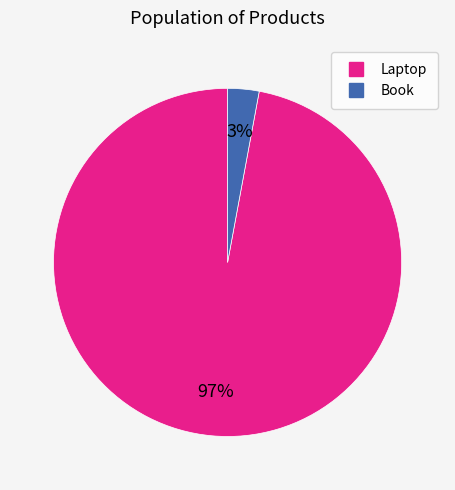

To the nearest percent, what is the combined percentage of Laptop and Book?

100%